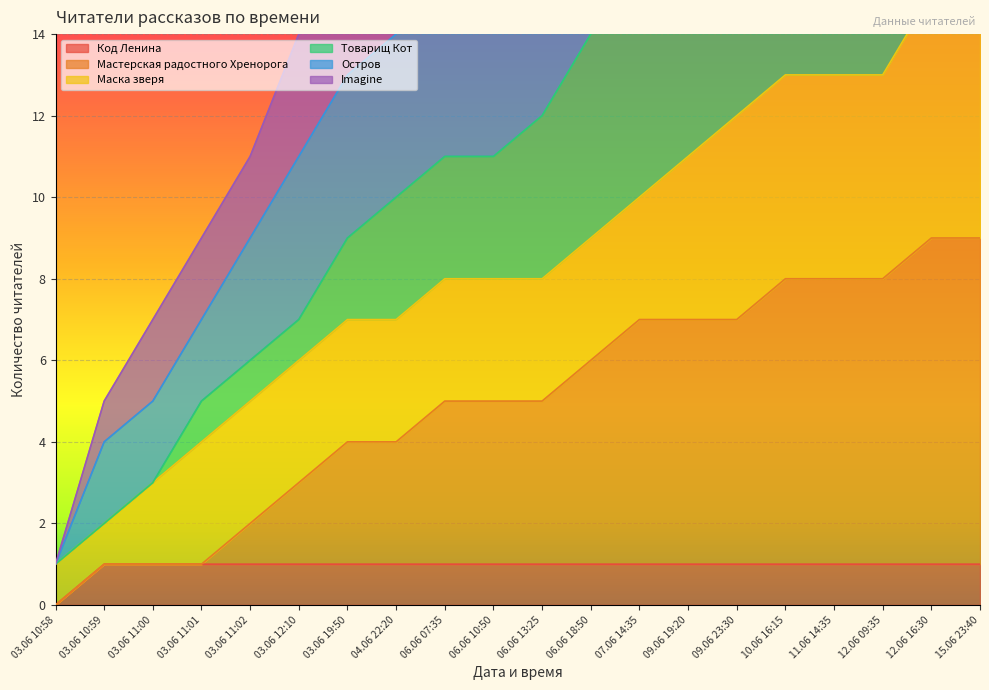

What position from the right is 09.06 19:20?

7